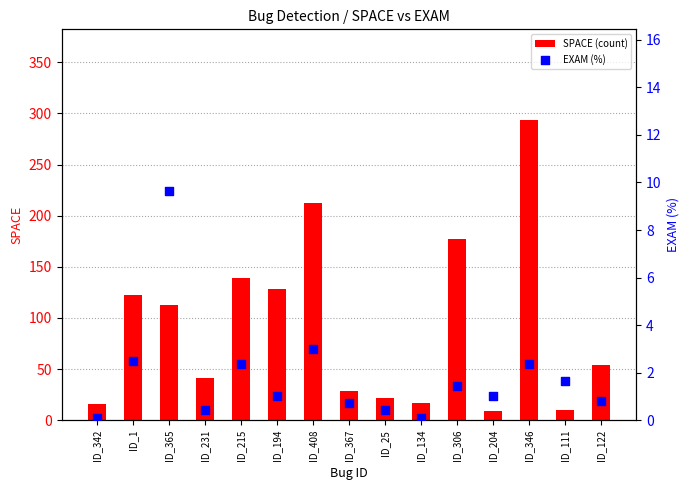

At how many categories does at least one series exceed 227?

1